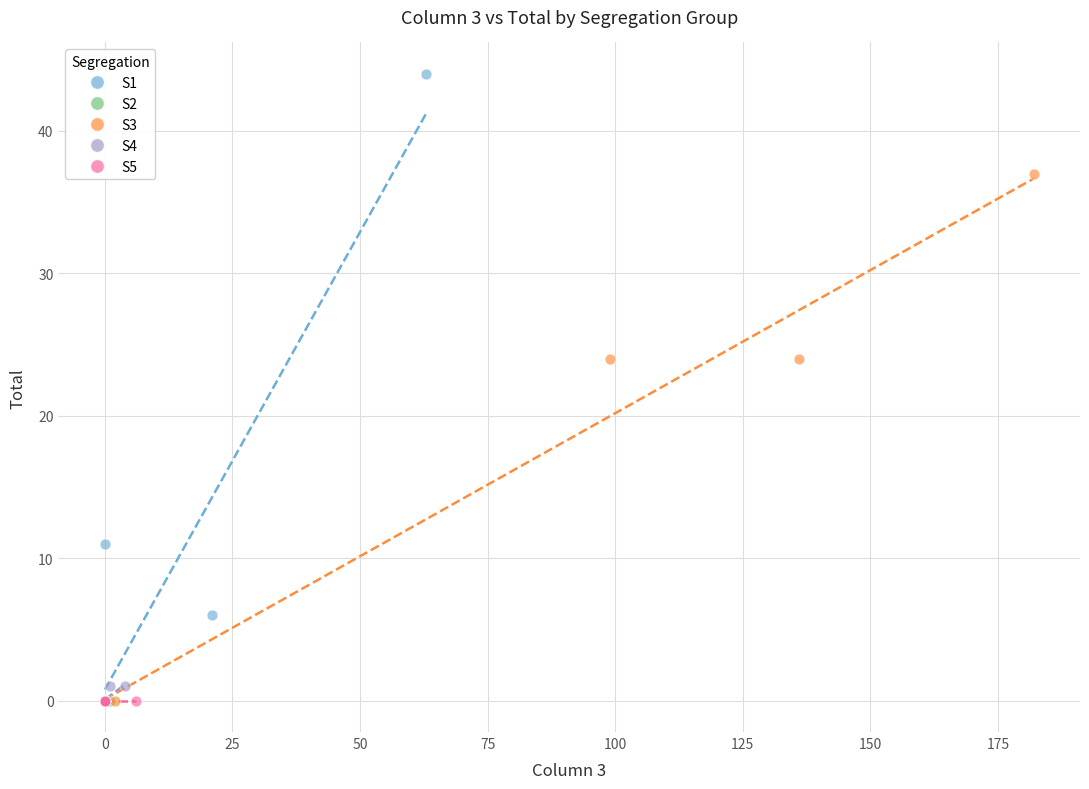

Which series reaches the maximum Y coordinate?

S1